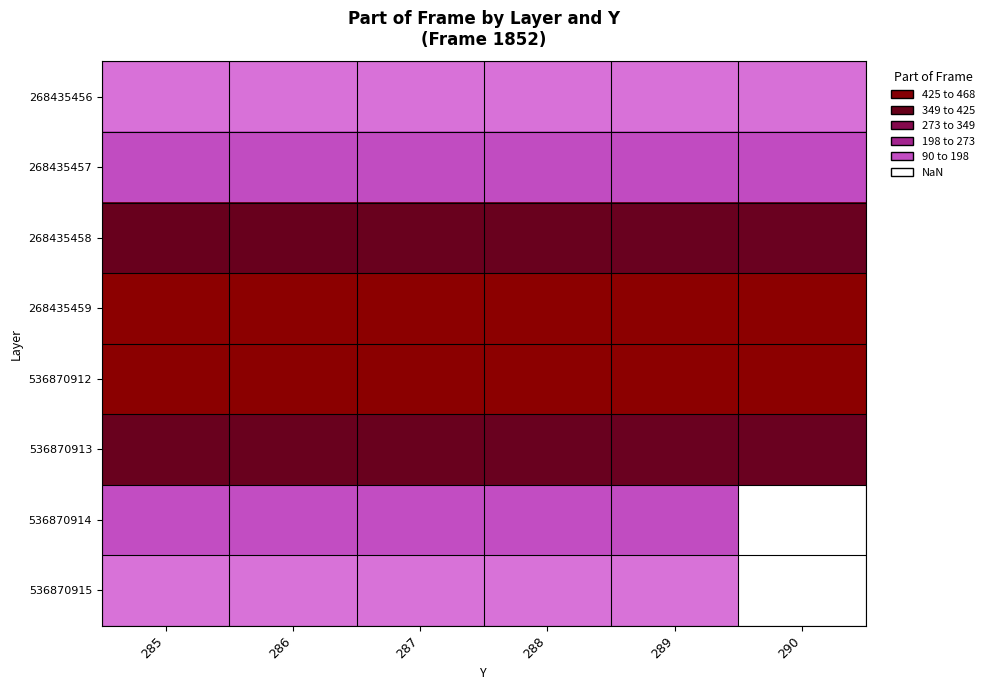

Rank the series at 286 from lowest to highest value.

536870915, 268435456, 536870914, 268435457, 536870913, 268435458, 536870912, 268435459